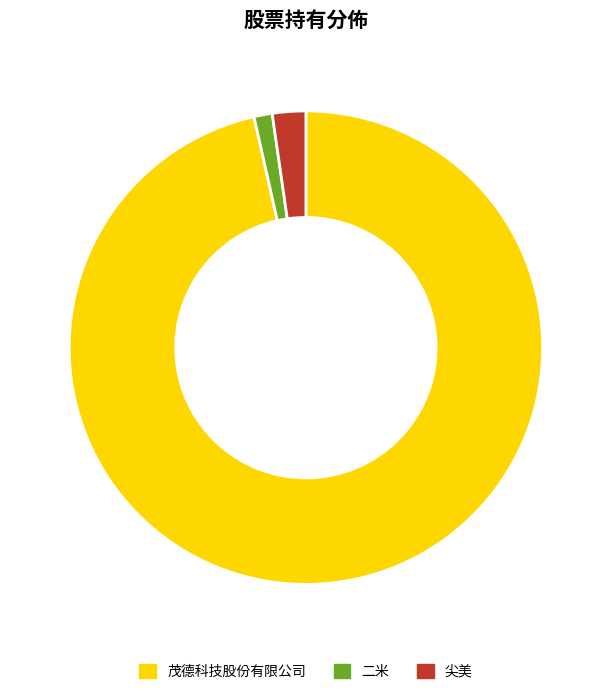

Which slice is the largest?

茂德科技股份有限公司